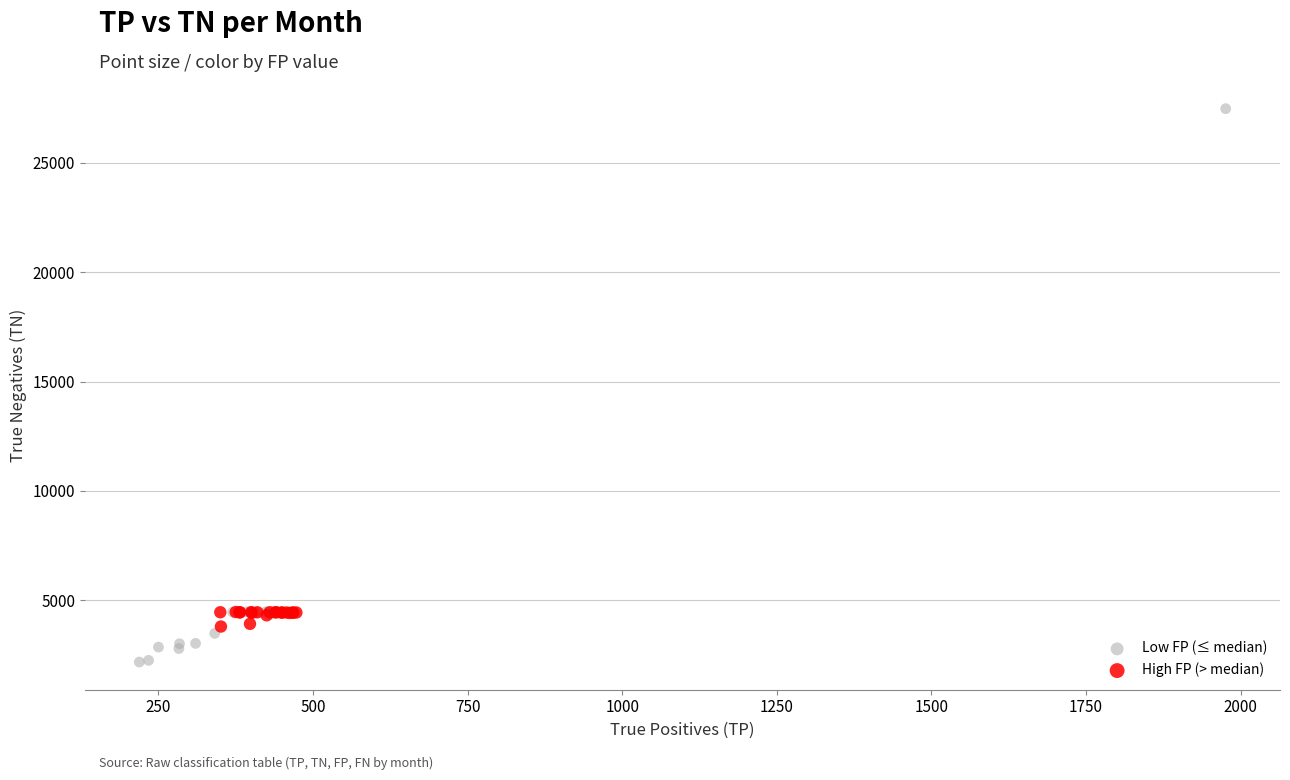

Which series contains the highest Y value?

Low FP (≤ median)